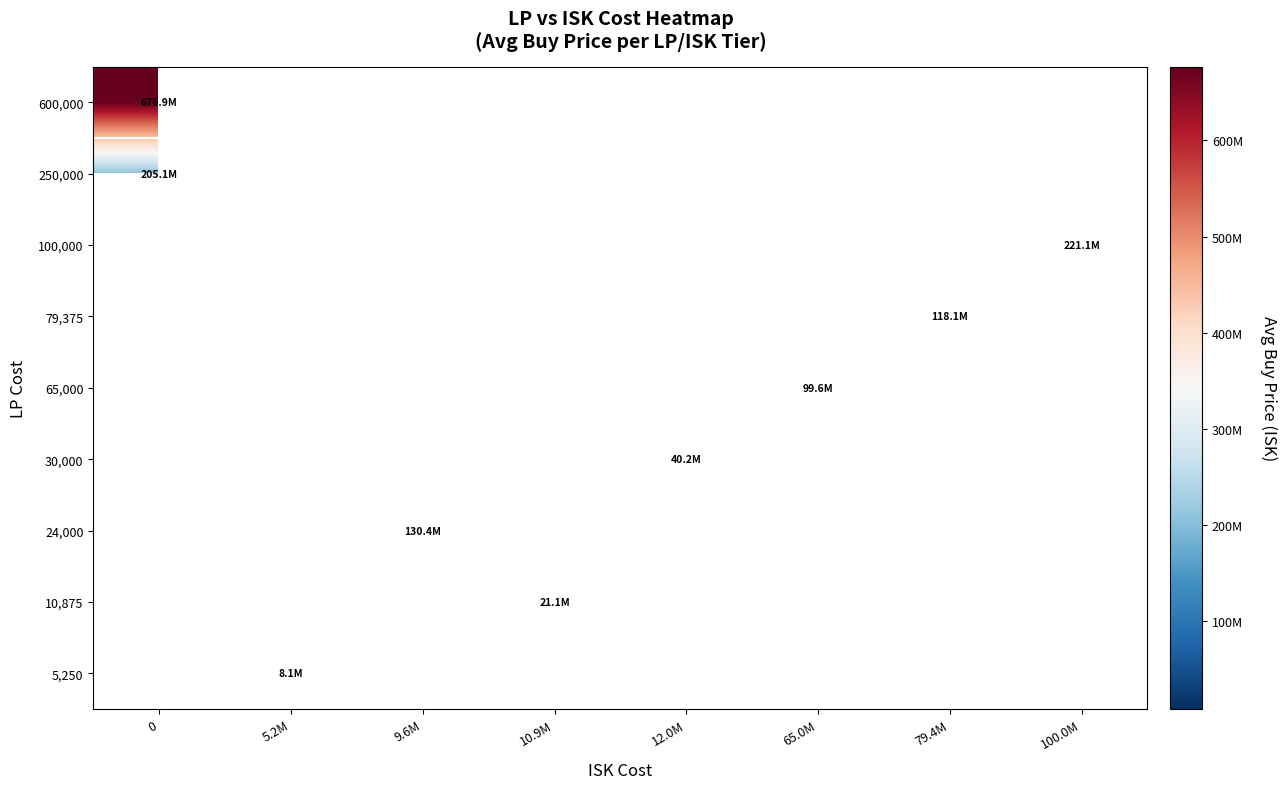

What value does the 79,375 series have at 79.4M?

118092631.6